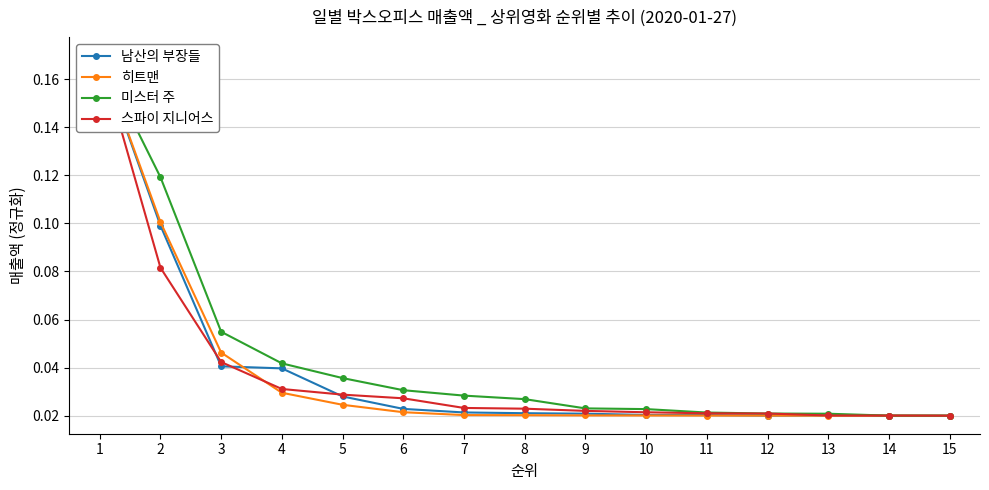

Is this an area chart (filled region under the line)?

No